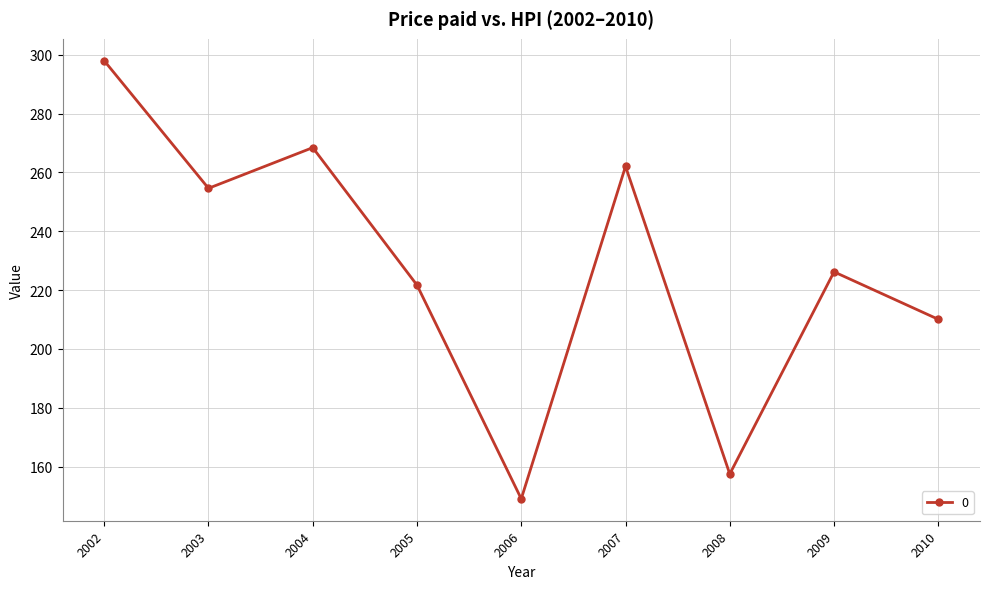

How many interior local peaks (higher than both neighbors) does the data have?

3